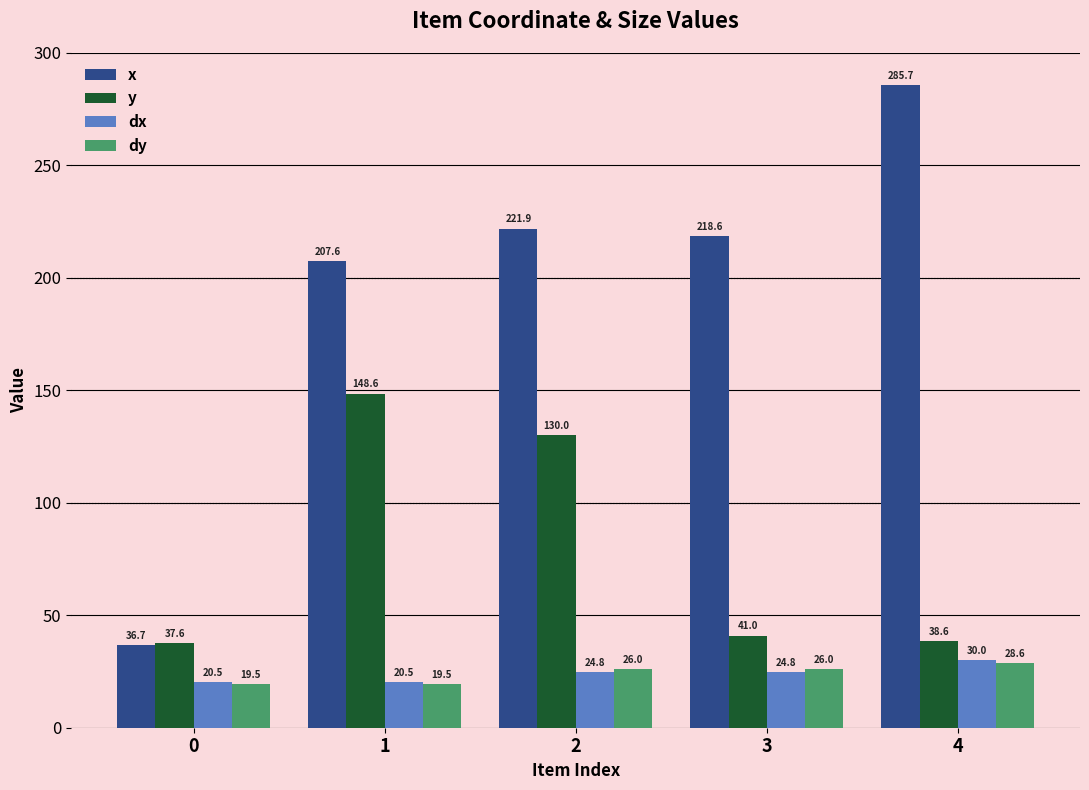

How many values in the x series exceed 218?

3